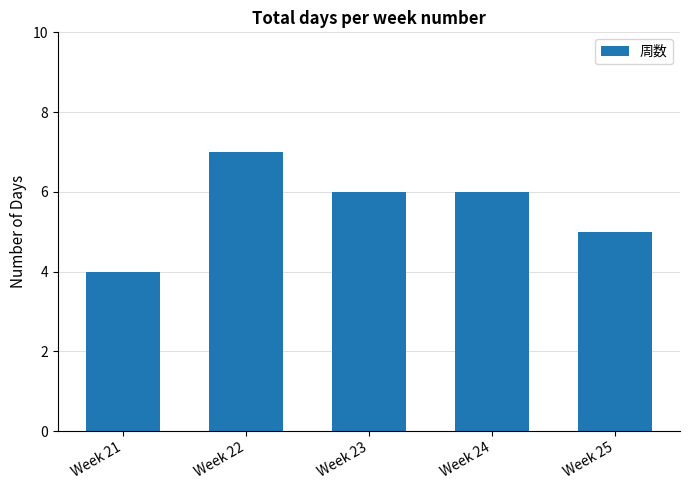

Approximately how many times larger is the value at Week 24 compared to Week 25?

1.2